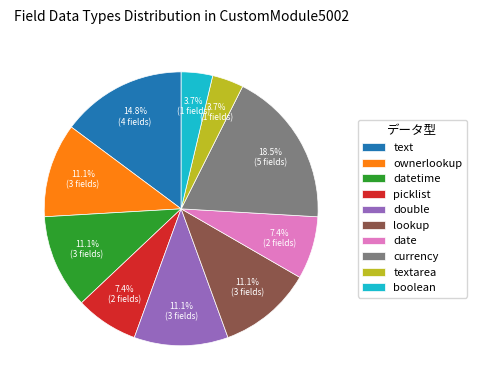

What percentage is NOT represented by textarea?

96.3%